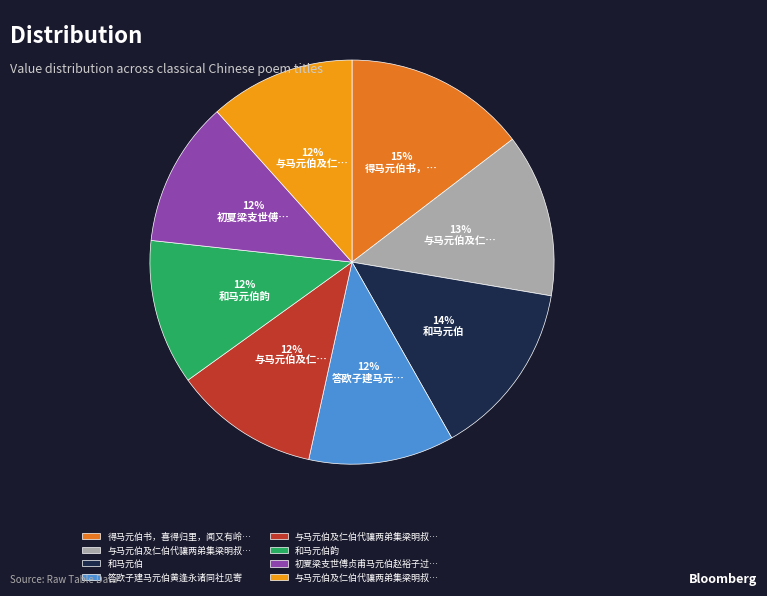

Does any single category account for the majority?

No